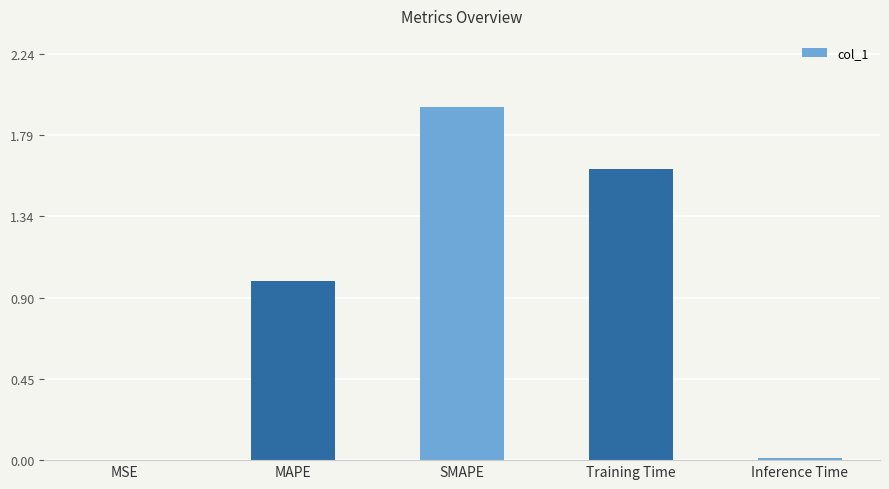

What value does the data have at Training Time?

1.6